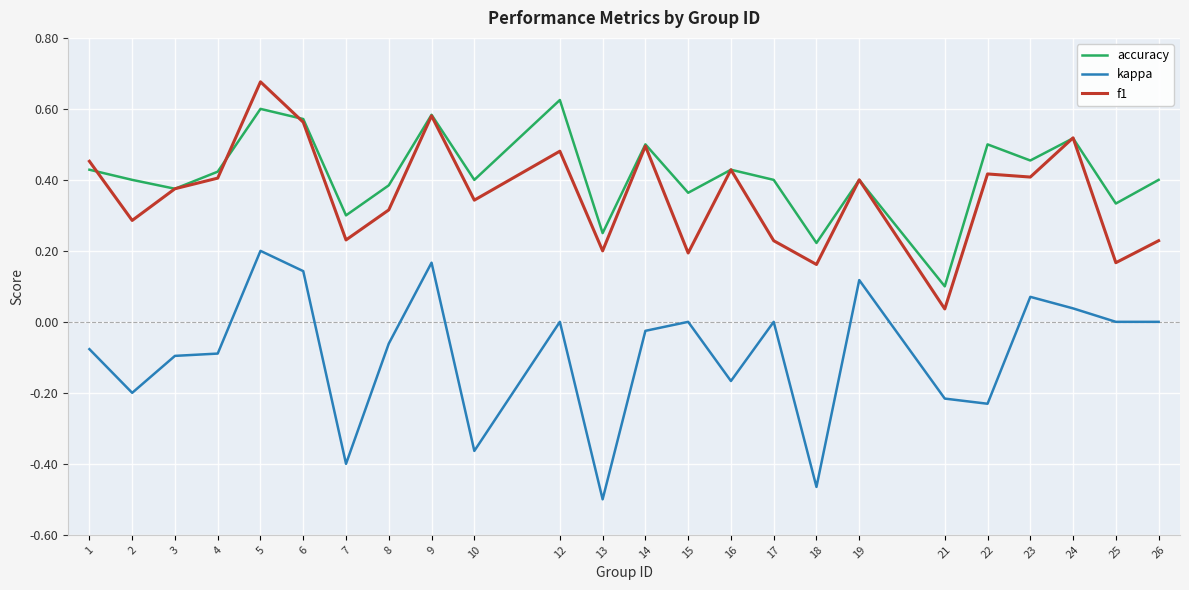

The f1 series shows 0.4 at 4. True or false?

True